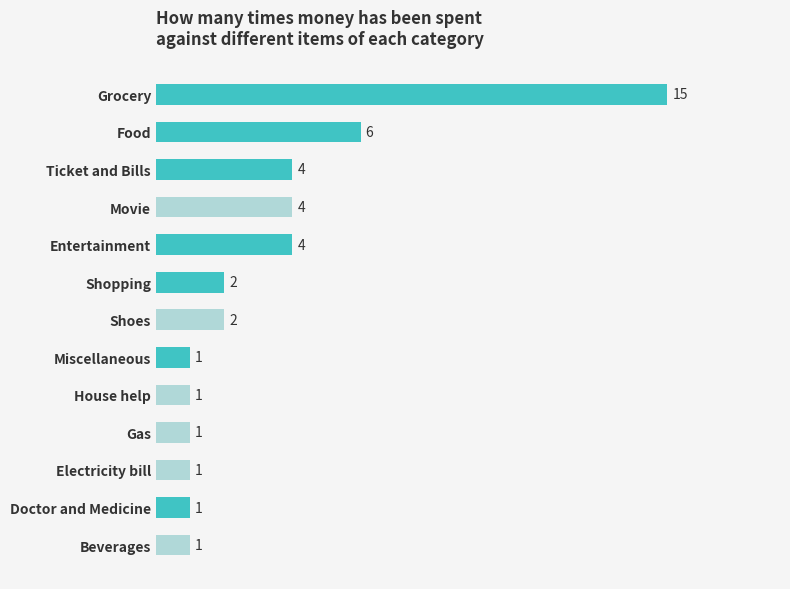

What is the smallest value displayed?

1